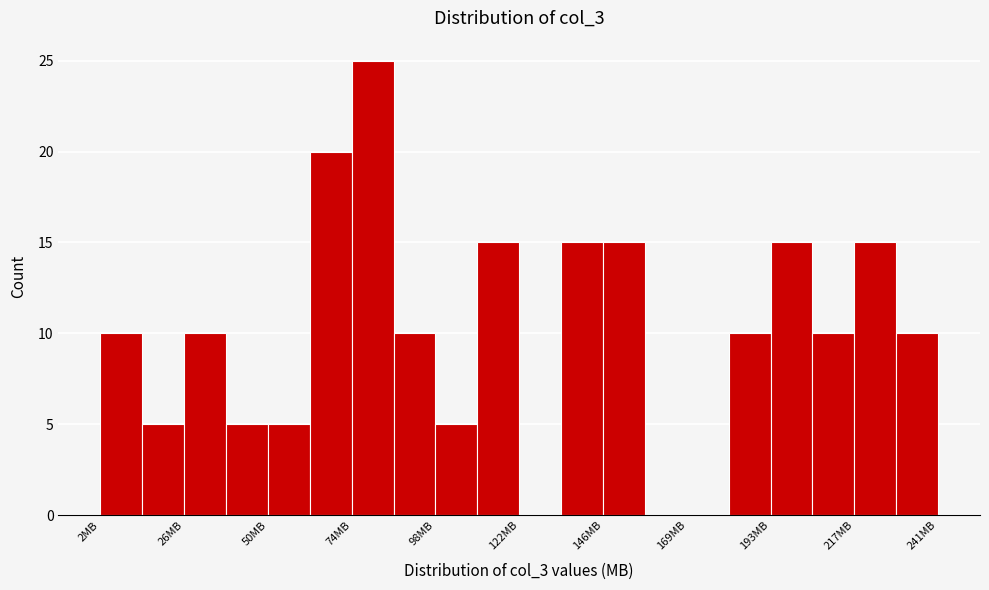

Around what value on the x-axis is the tallest bar? Give the approximate position of its centre, as read against the axis.

80